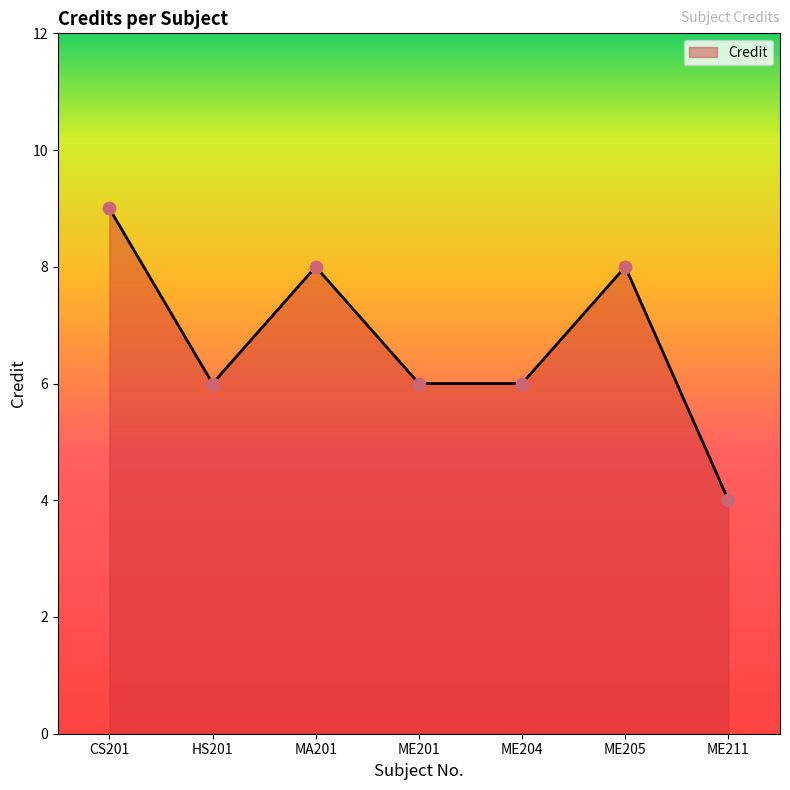

What is the ratio of the value at CS201 to the value at ME204?

1.5